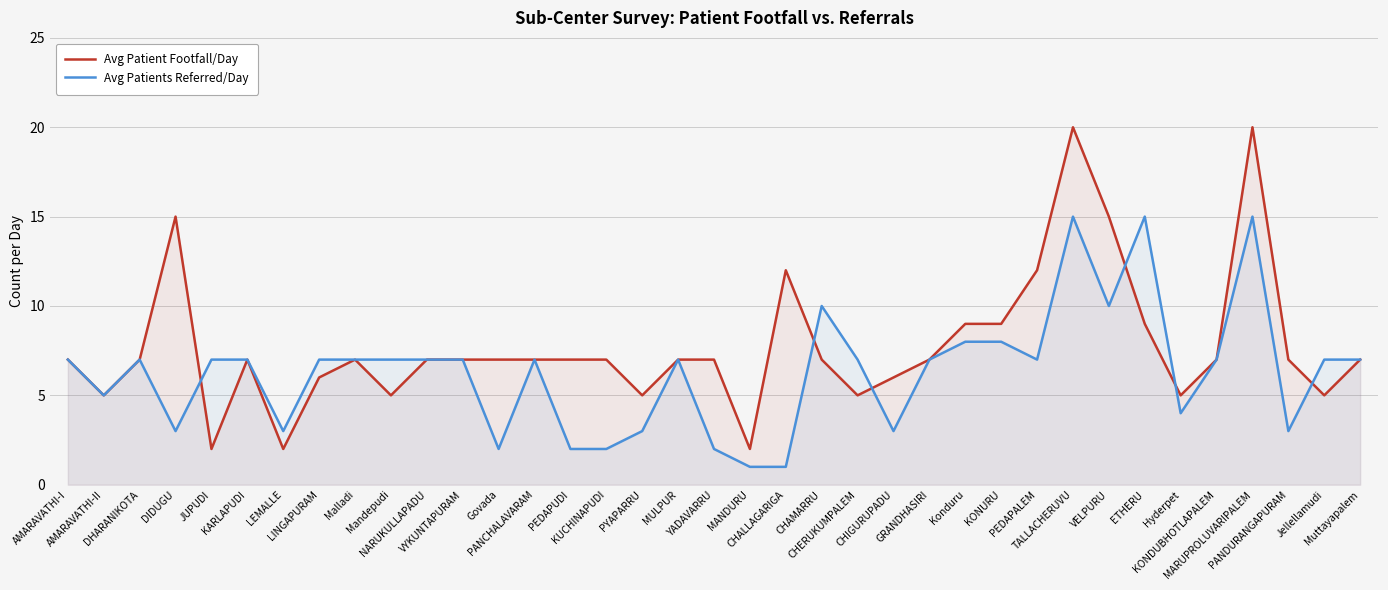

What is the maximum value shown in the chart?

20